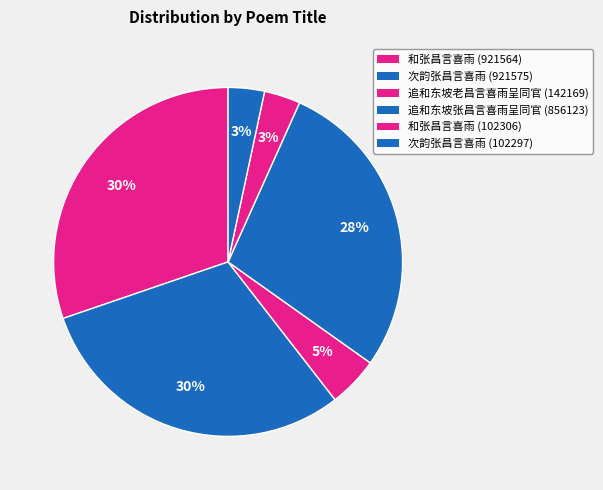

Rank the categories by value from highest to lowest.

次韵张昌言喜雨 (921575), 和张昌言喜雨 (921564), 追和东坡张昌言喜雨呈同官 (856123), 追和东坡老昌言喜雨呈同官 (142169), 和张昌言喜雨 (102306), 次韵张昌言喜雨 (102297)